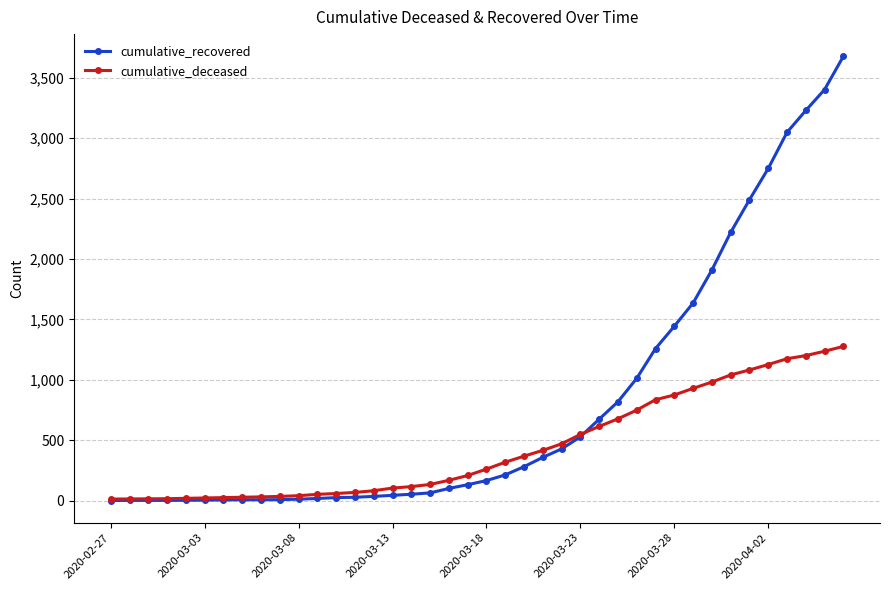

What are all the series names shown in the legend?

cumulative_recovered, cumulative_deceased